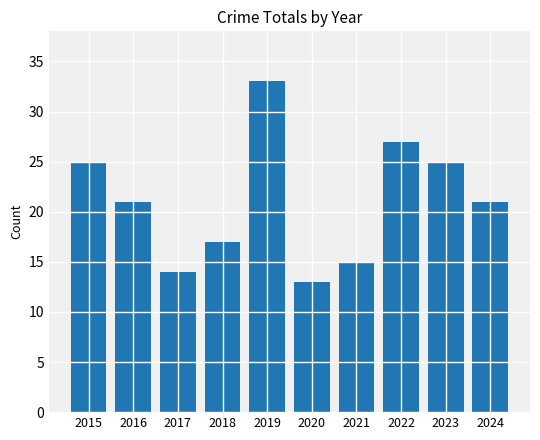

What is the approximate value at 2020, to the nearest 5?

15